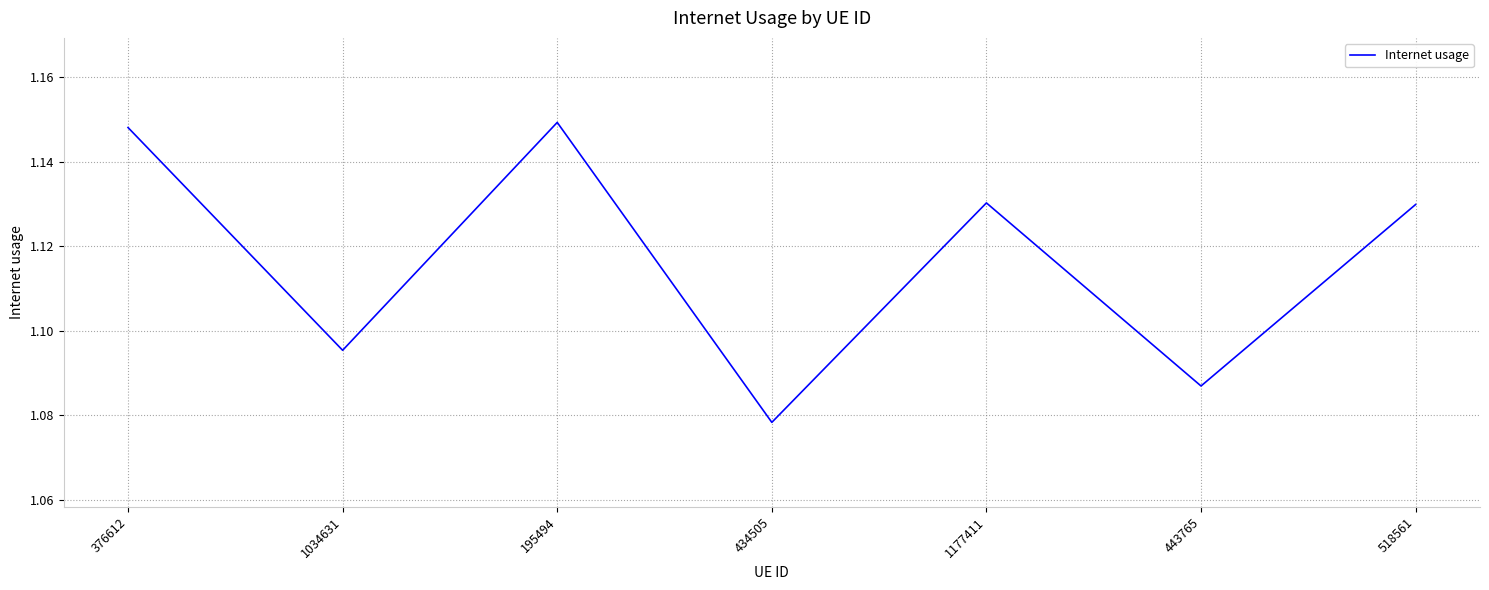

The chart shows a value of 0.6 at 376612. True or false?

False